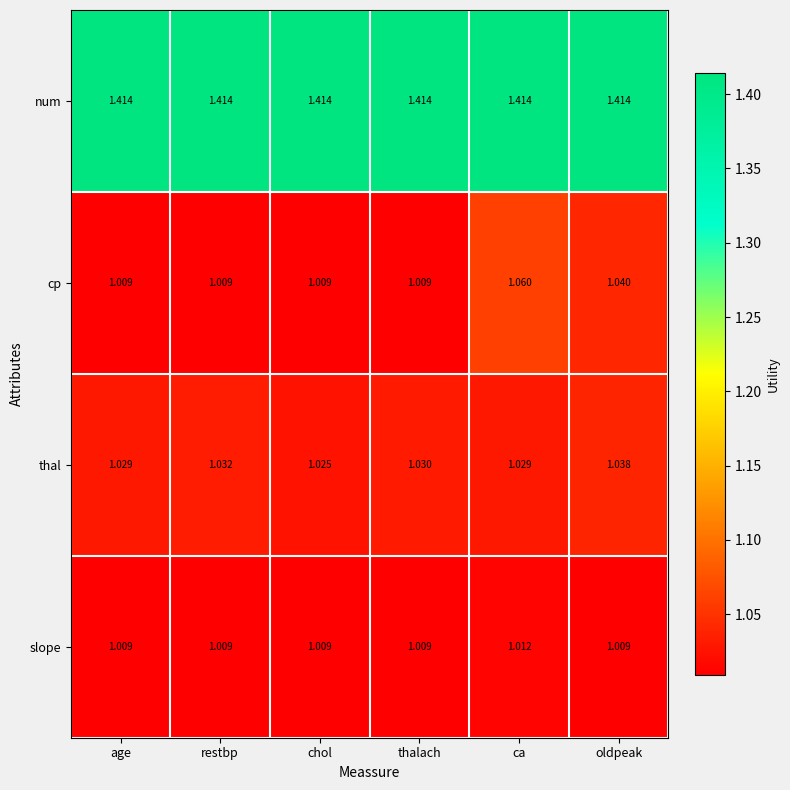

Rank the series by their maximum value, from lowest to highest.

slope, thal, cp, num